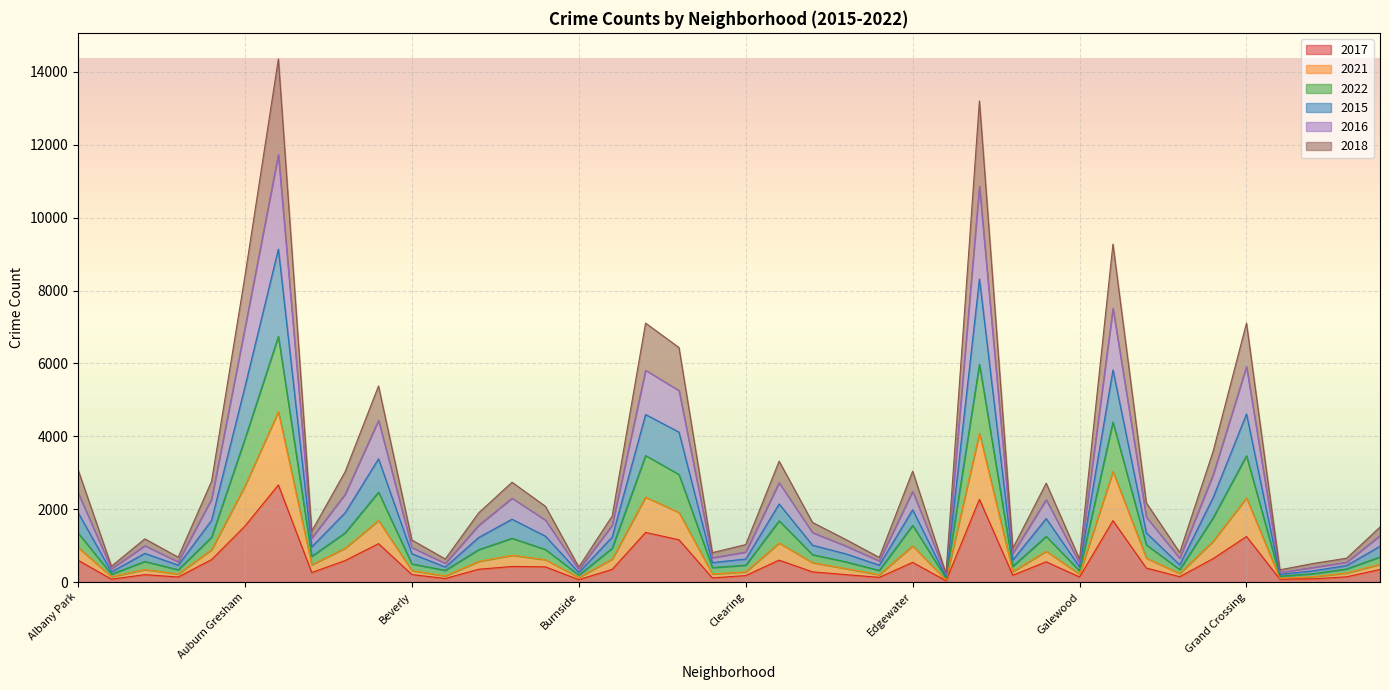

In 2018, how many points are lower than both neighbors (excluding endpoints)?

12